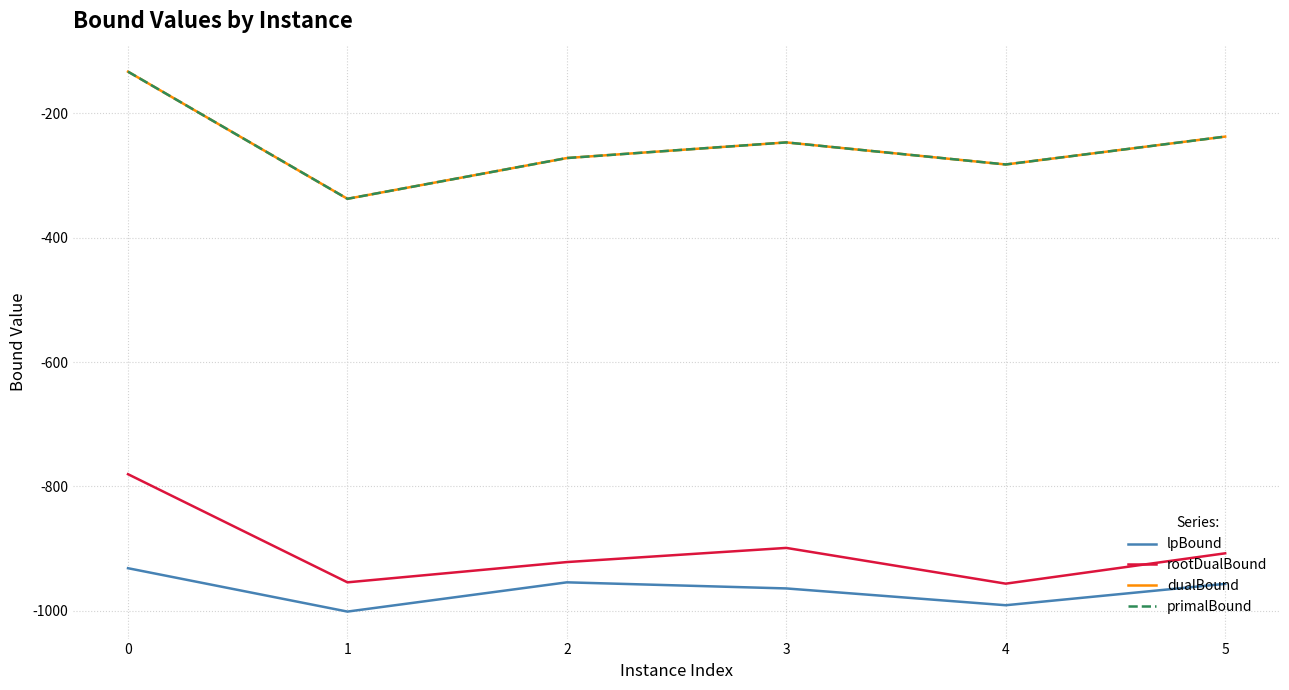

How many lines are shown in the chart?

4